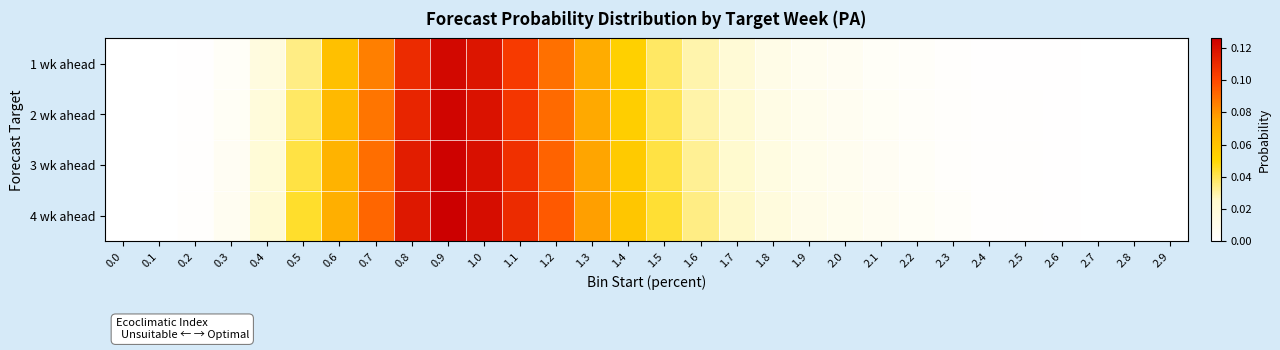

What is the maximum value shown in the chart?

0.1